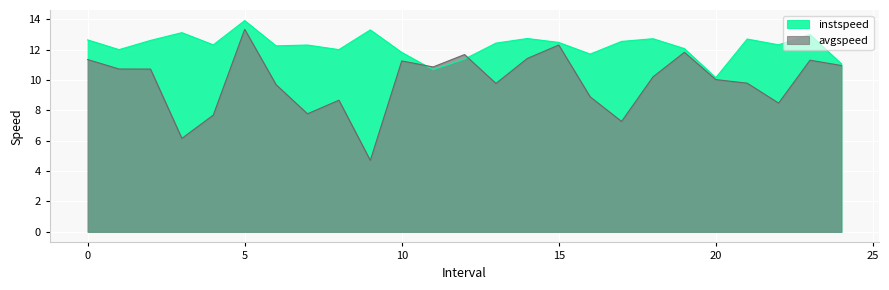

List the series in order of their overall mean, lowest first.

avgspeed, instspeed